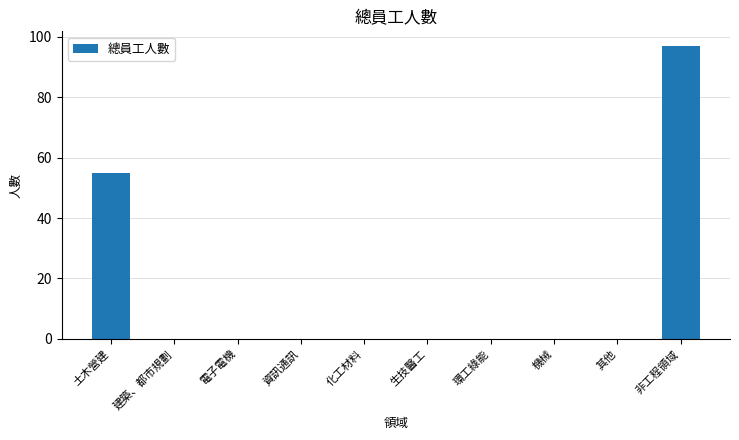

Between 非工程領域 and 建築、都市規劃, which is larger?

非工程領域